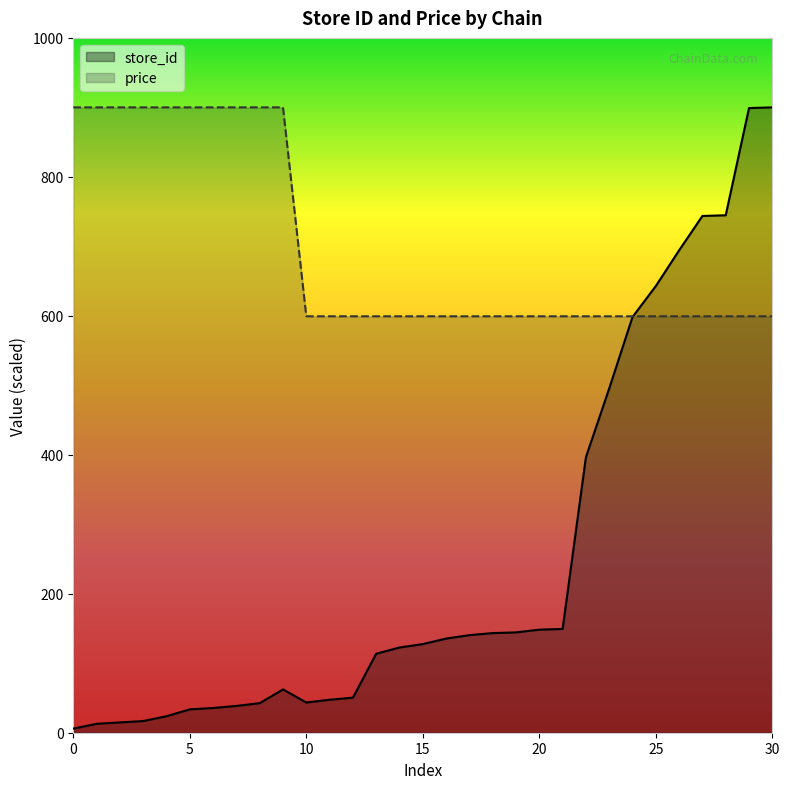

Reading left to right, transcribe all the data shown in this chart.

store_id: 5.9	12.9	14.8	16.8	23.7	33.6	35.6	38.6	42.5	62.3	43.5	47.5	50.4	113.7	122.6	127.6	135.5	140.4	143.4	144.4	148.4	149.3	396.6	495.5	598.4	642.9	694.3	743.7	744.7	899.0	900.0
price: 900.0	900.0	900.0	900.0	900.0	900.0	900.0	900.0	900.0	900.0	599.3	599.3	599.3	599.3	599.3	599.3	599.3	599.3	599.3	599.3	599.3	599.3	599.3	599.3	599.3	599.3	599.3	599.3	599.3	599.3	599.3